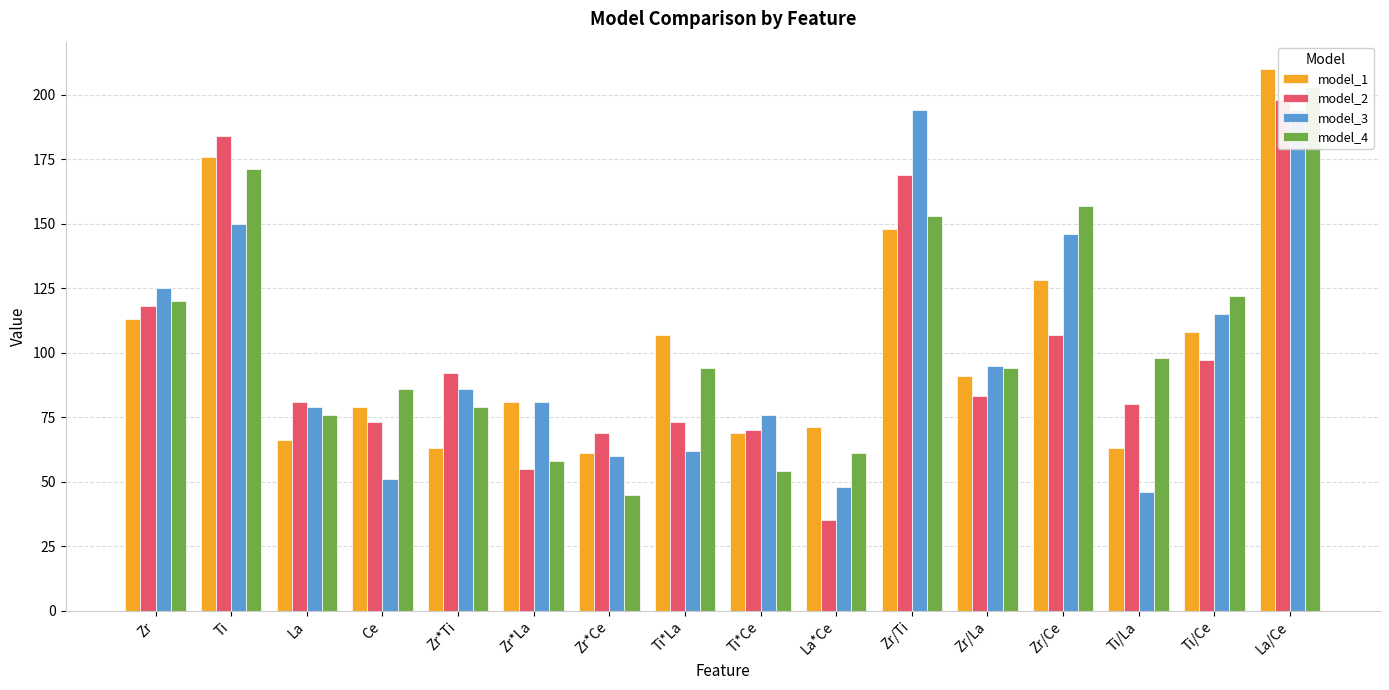

What is the approximate value of model_4 at Zr/La, to the nearest 50?

100